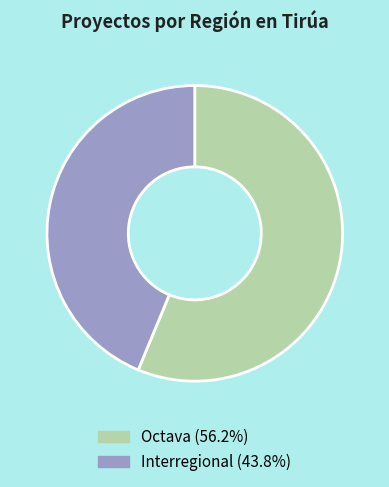

Rank the categories by value from highest to lowest.

Octava, Interregional